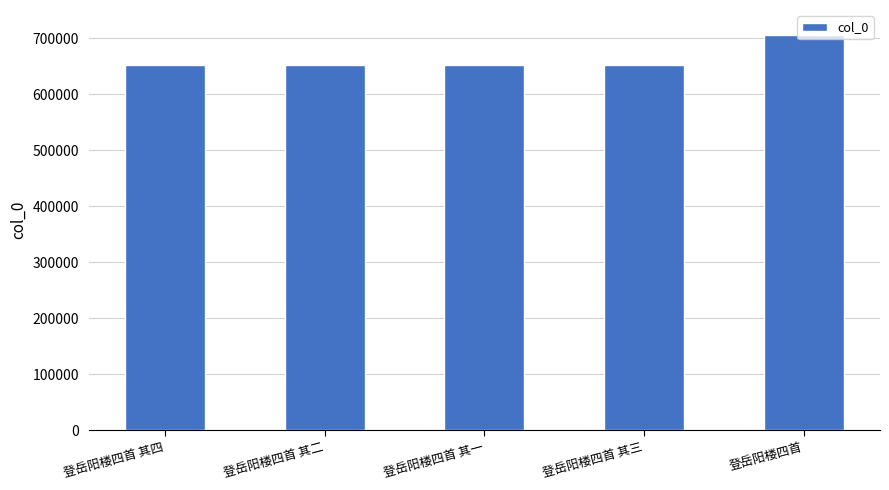

What position from the left is 登岳阳楼四首?

5